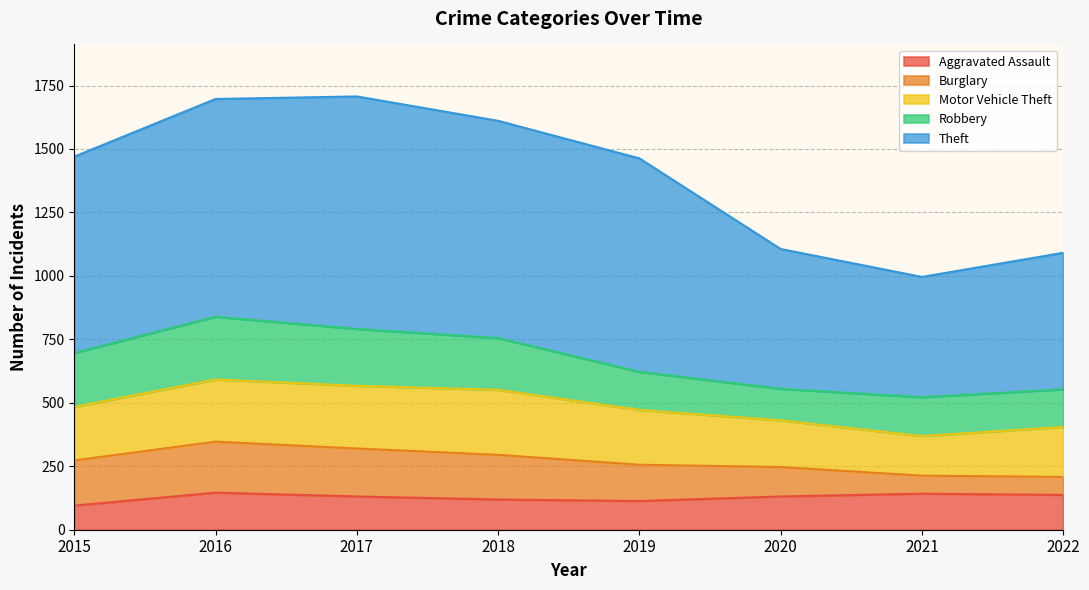

At how many categories does at least one series exceed 487?

7